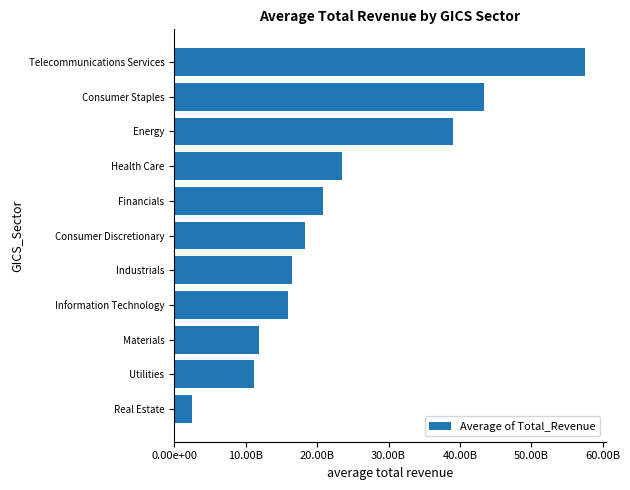

List the labels in order of value, largest first.

Telecommunications Services, Consumer Staples, Energy, Health Care, Financials, Consumer Discretionary, Industrials, Information Technology, Materials, Utilities, Real Estate